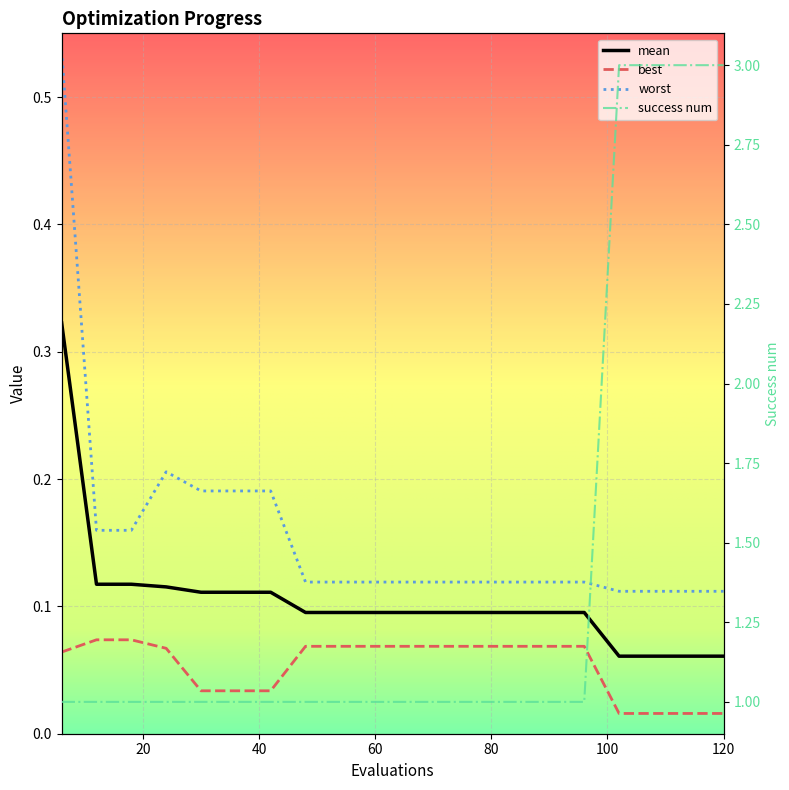

Reading right to left, what are all the values shown in this chart?

mean: 0.1	0.1	0.1	0.1	0.1	0.1	0.1	0.1	0.1	0.1	0.1	0.1	0.1	0.1	0.1	0.1	0.1	0.1	0.1	0.3
best: 0.0	0.0	0.0	0.0	0.1	0.1	0.1	0.1	0.1	0.1	0.1	0.1	0.1	0.0	0.0	0.0	0.1	0.1	0.1	0.1
worst: 0.1	0.1	0.1	0.1	0.1	0.1	0.1	0.1	0.1	0.1	0.1	0.1	0.1	0.2	0.2	0.2	0.2	0.2	0.2	0.5
success num: 3.0	3.0	3.0	3.0	1.0	1.0	1.0	1.0	1.0	1.0	1.0	1.0	1.0	1.0	1.0	1.0	1.0	1.0	1.0	1.0